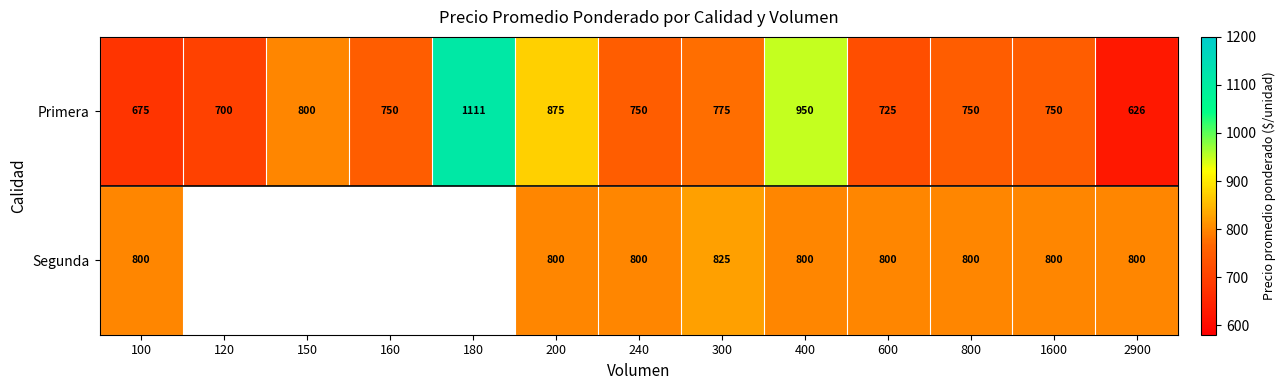

Which category has the lowest value in the Primera series?

2900